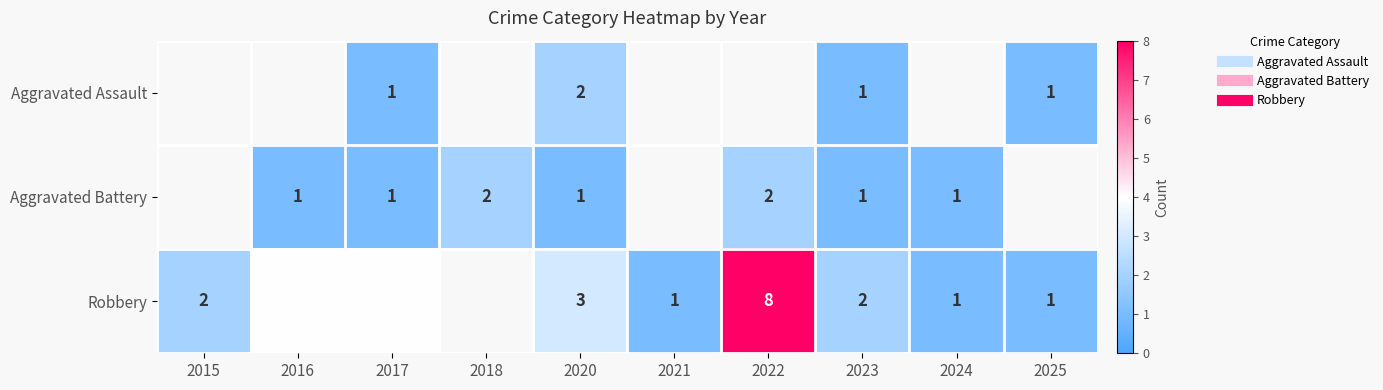

What is the greatest value displayed?

8.0